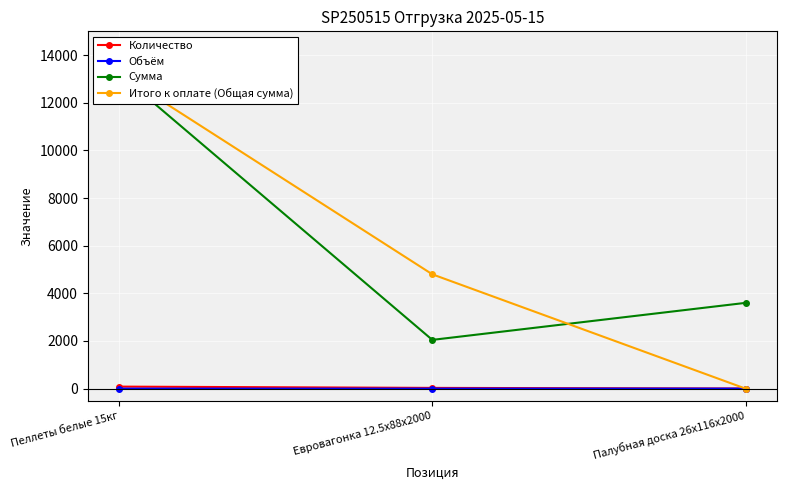

Count the number of data series in this chart.

4